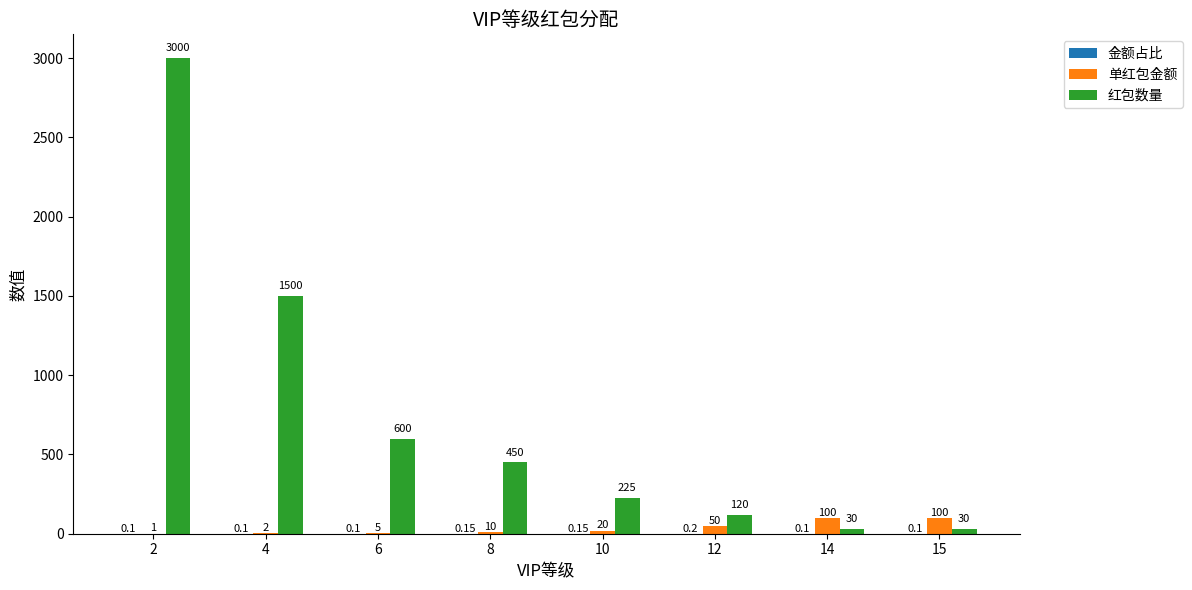

What is the sum of the 单红包金额 values at 2 and 10?

21.0